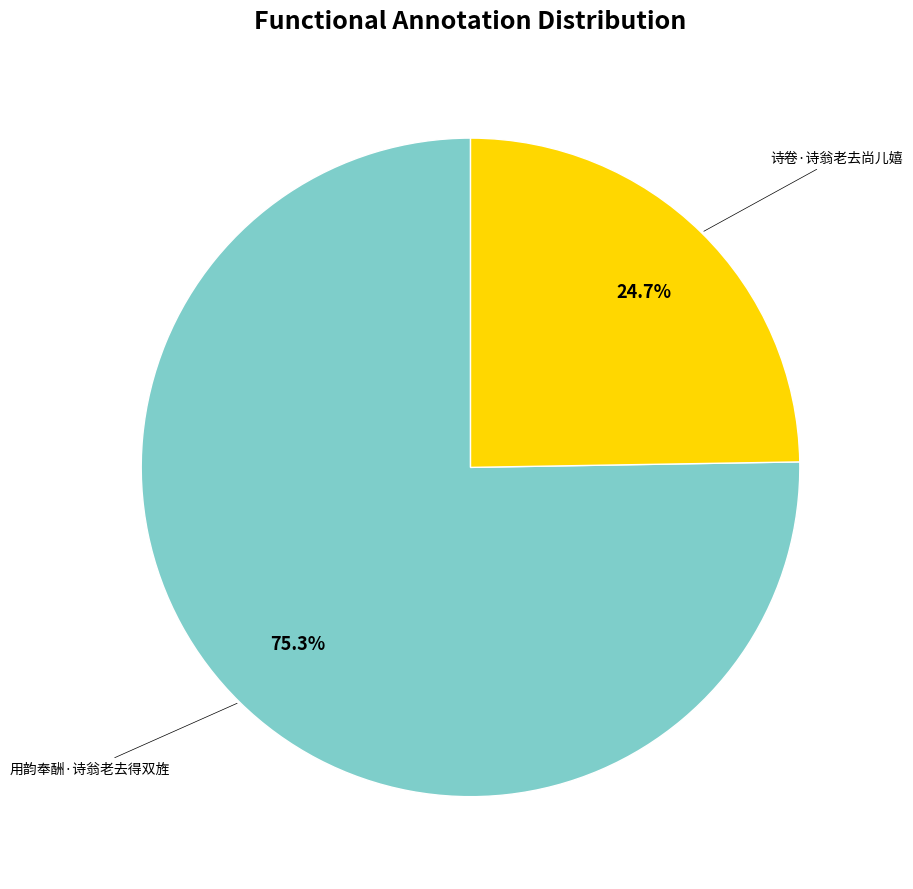

Does any single category account for the majority?

Yes